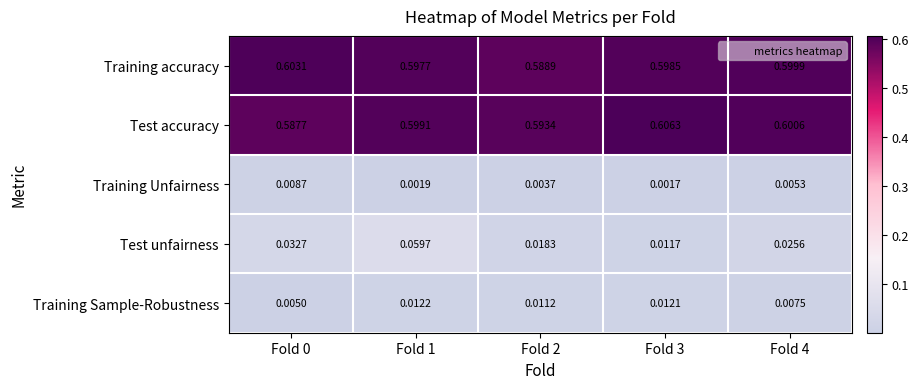

At Fold 1, list the series in order from largest to smallest.

Test accuracy, Training accuracy, Test unfairness, Training Sample-Robustness, Training Unfairness